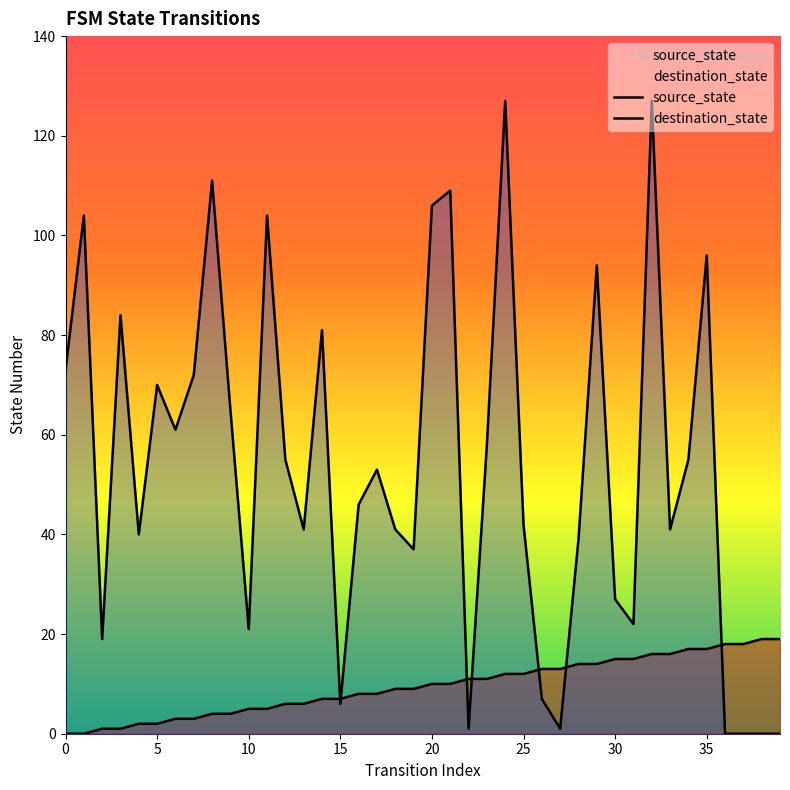

At how many categories does at least one series exceed 23?

29